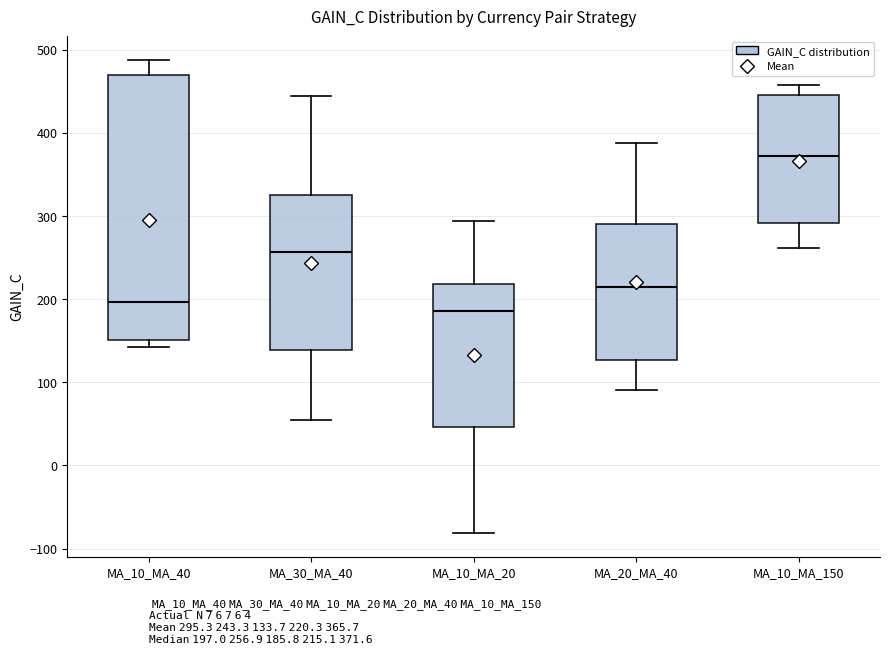

Where does the median line of the box for MA_10_MA_150 sit on the y-axis? The values are not printed on the chart, so give them approximately, as read against the axis.

370